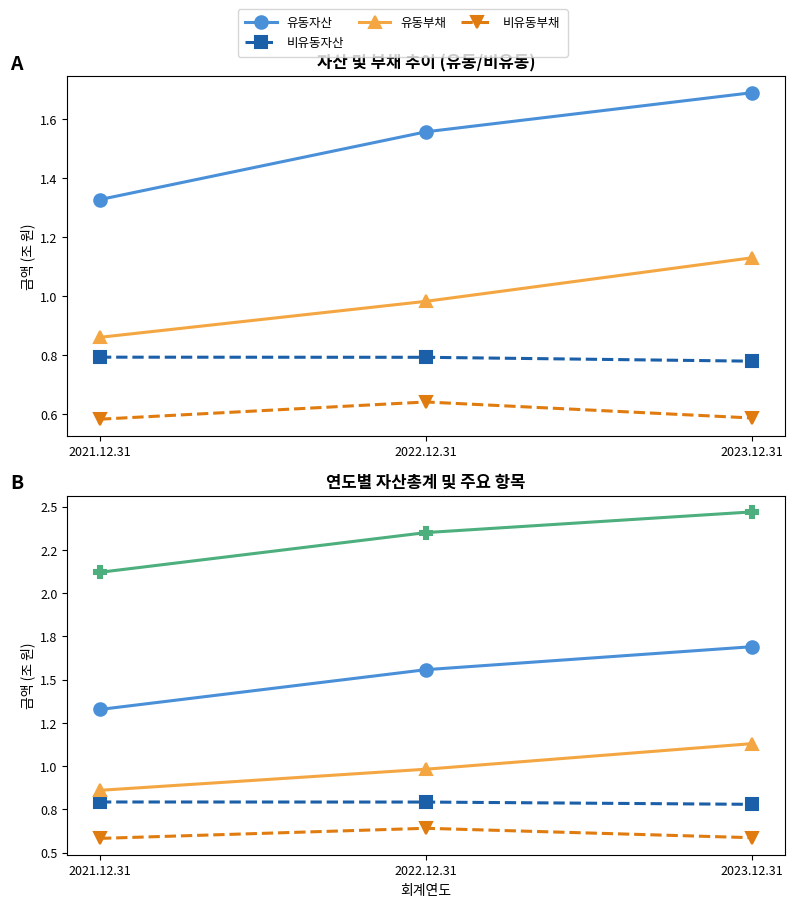

What is the label of the 1st point from the left?

2021.12.31